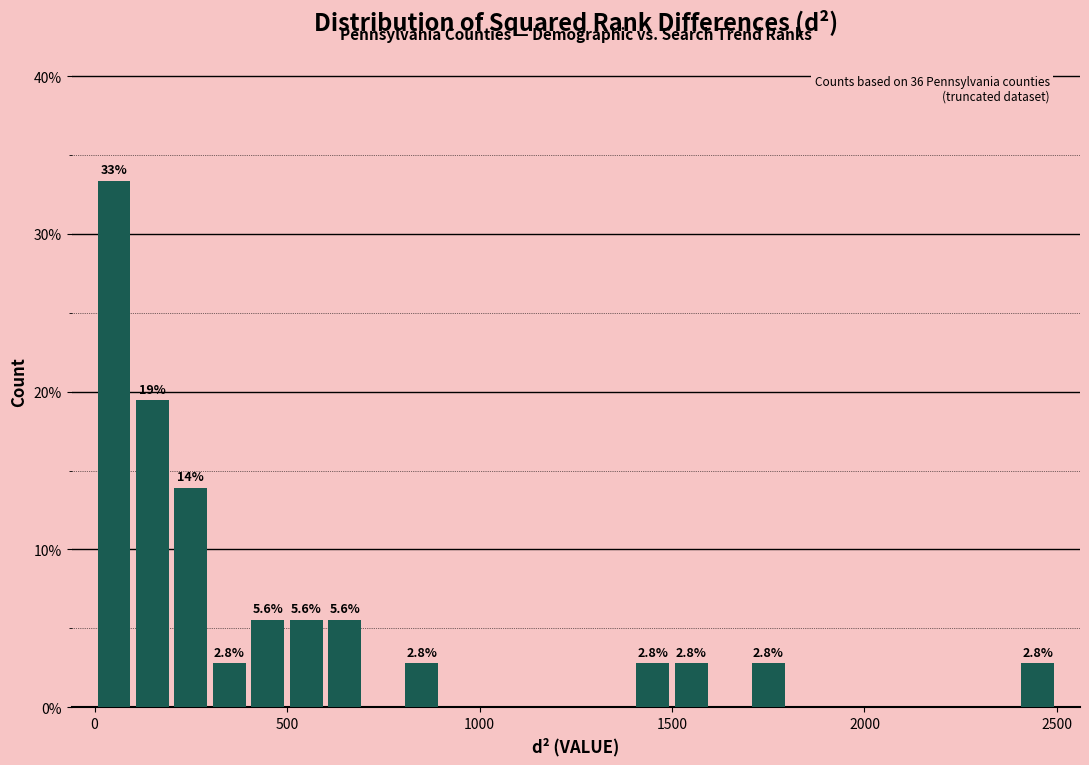

Around what value on the x-axis is the tallest bar? Give the approximate position of its centre, as read against the axis.

50